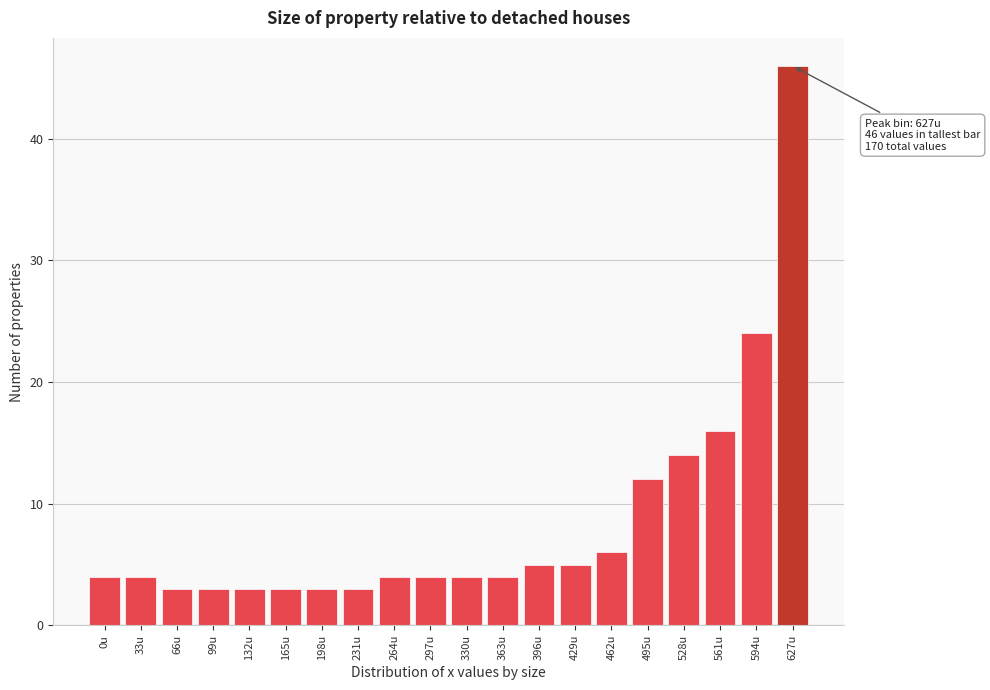

Reading right to left, list all the values displayed in this chart.

46	24	16	14	12	6	5	5	4	4	4	4	3	3	3	3	3	3	4	4